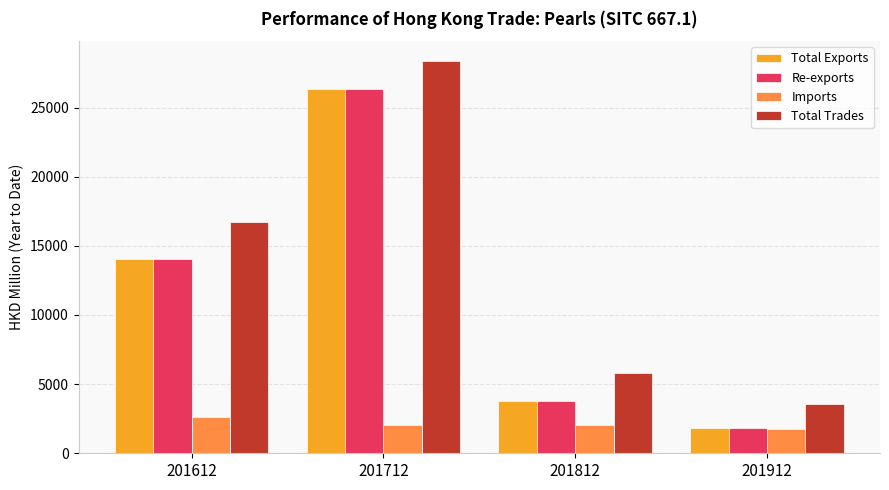

What is the difference between the highest and lowest values at 201712?

26348.9